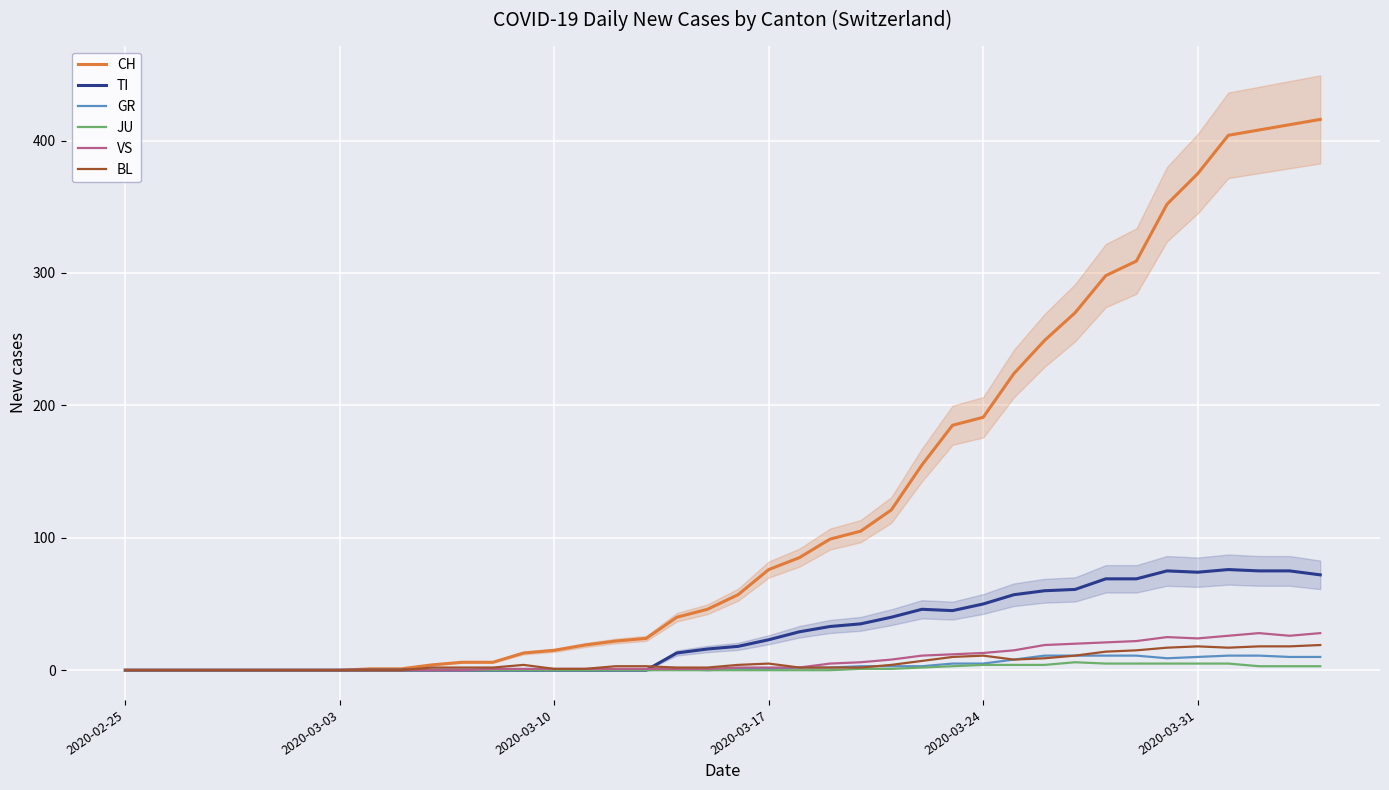

At which label does JU reach its minimum?

2020-02-25